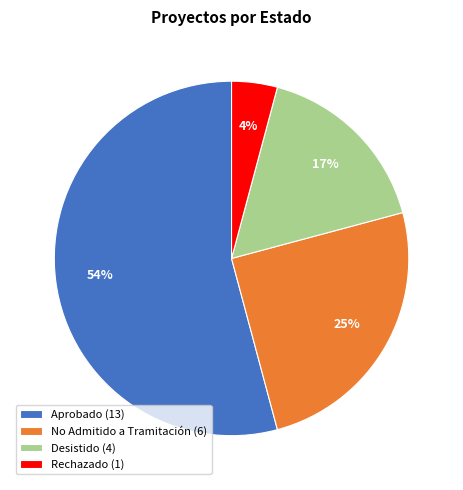

To the nearest percent, what is the average slice percentage?

25%